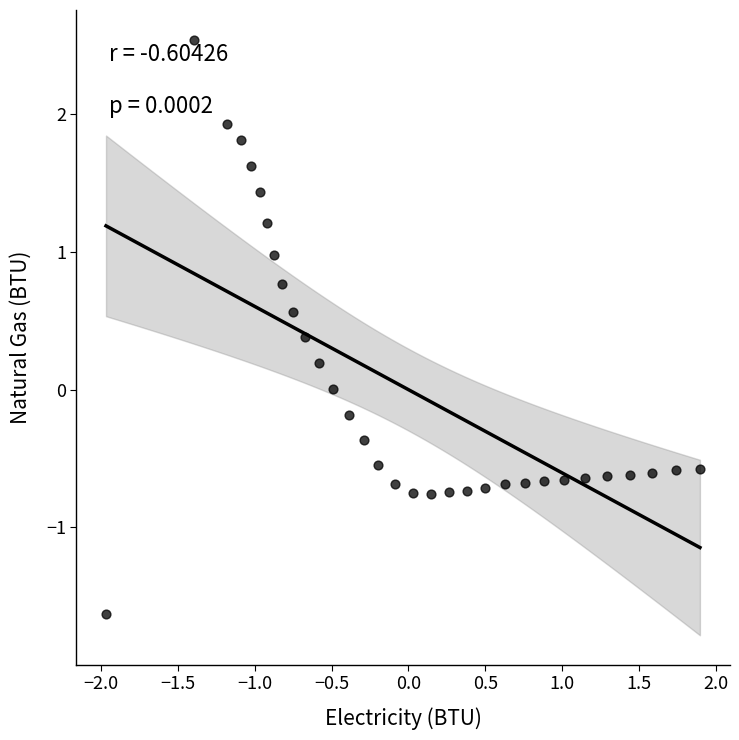

What is the range of Y values (max minus min)?

4.2